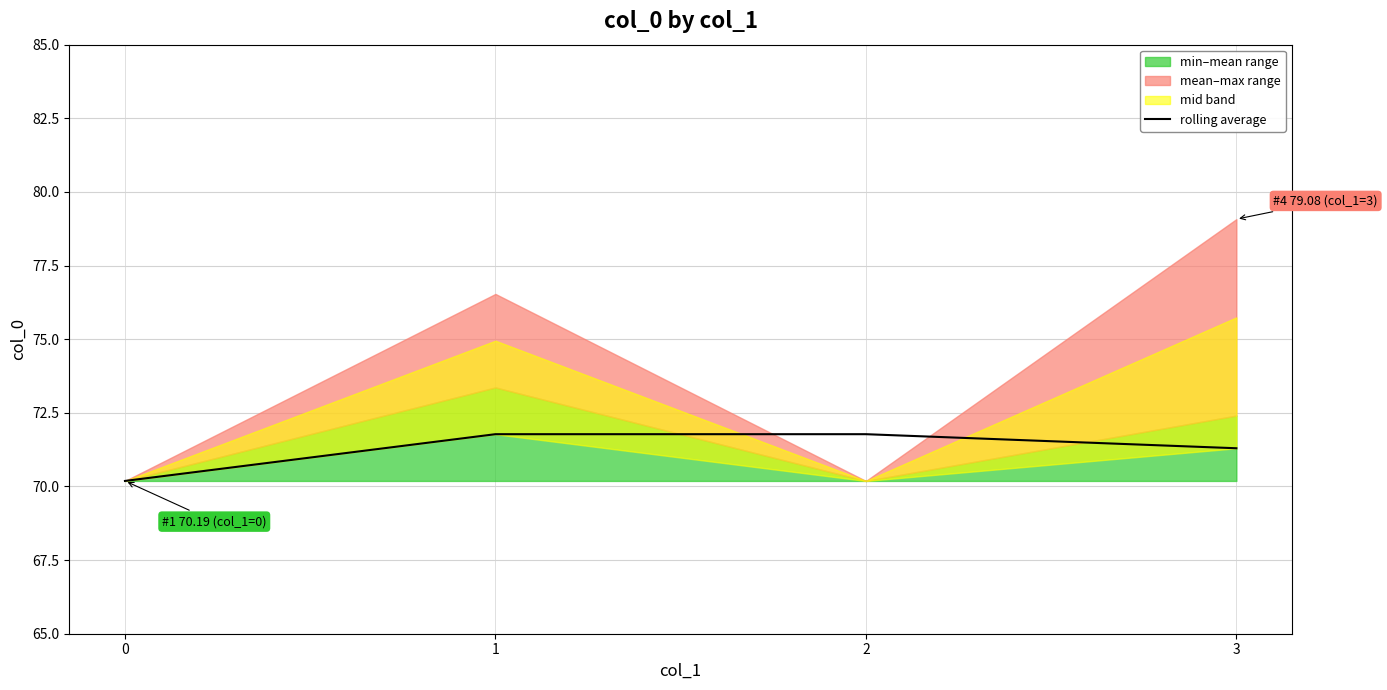

Is it true that the value at 2 is 93.7?

False